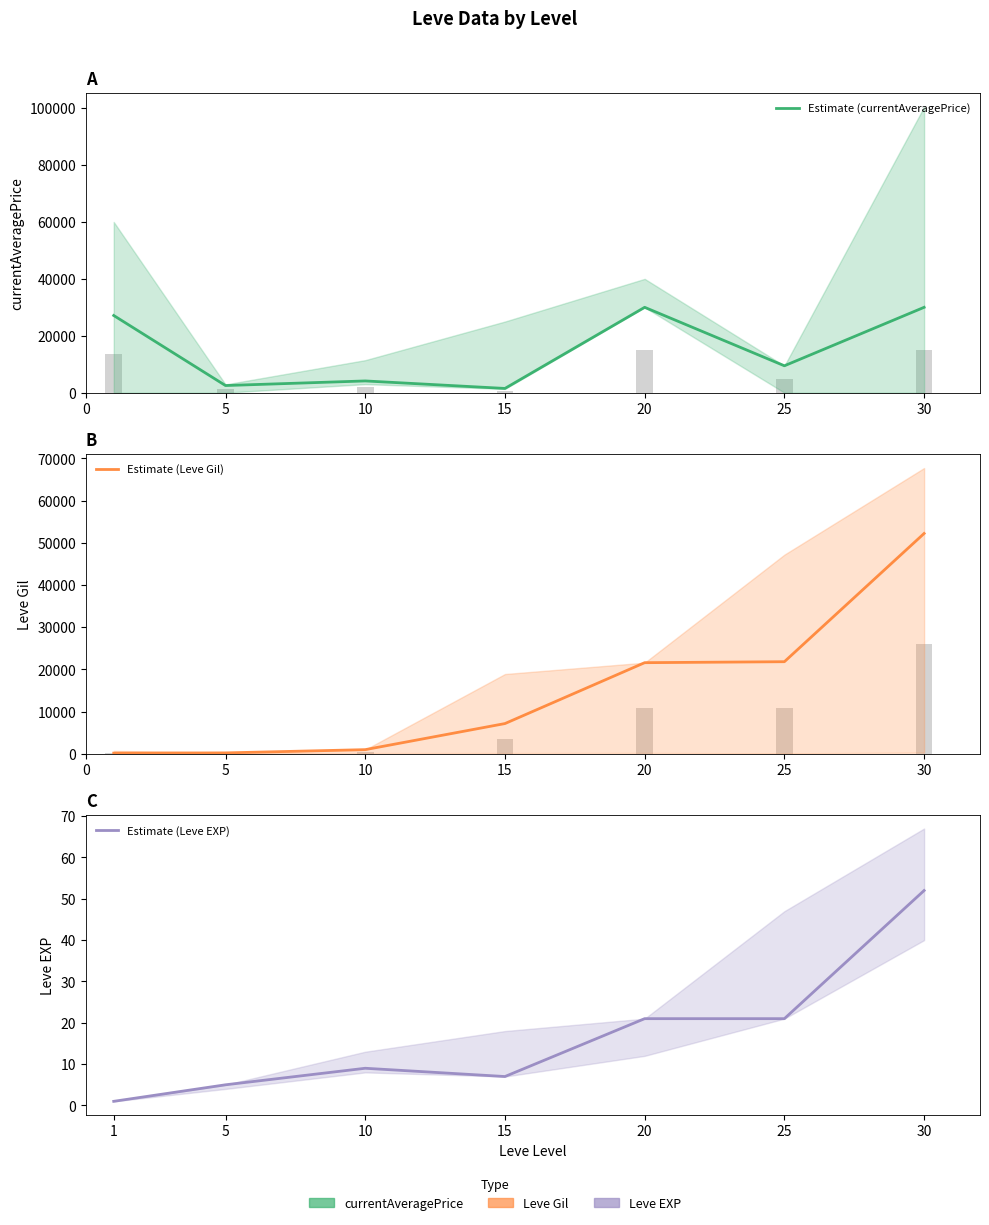

Where is Estimate (Leve Gil) nearest to the value 26190?

25